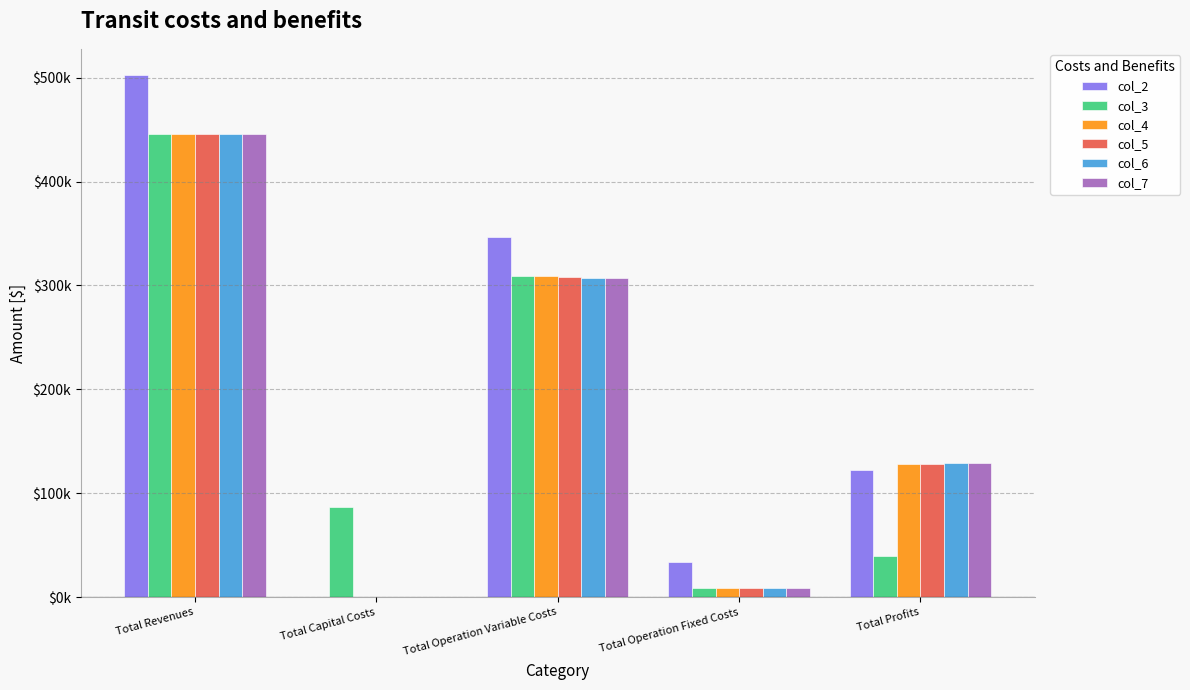

What is the difference between the maximum and minimum values in the col_3 series?

436522.8